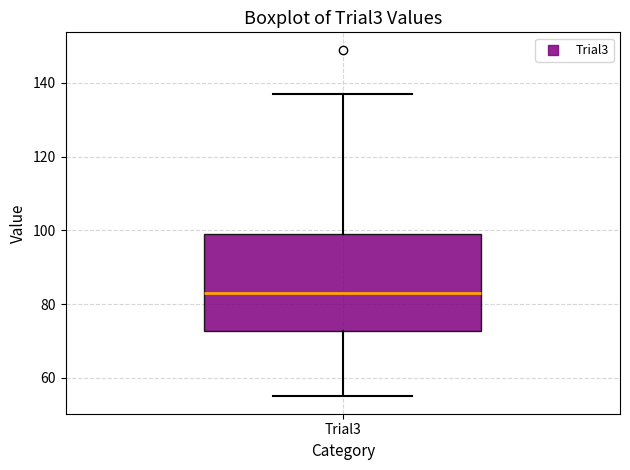

Where is the lower edge of the box for Trial3 on the y-axis? The values are not printed on the chart, so give them approximately, as read against the axis.

72